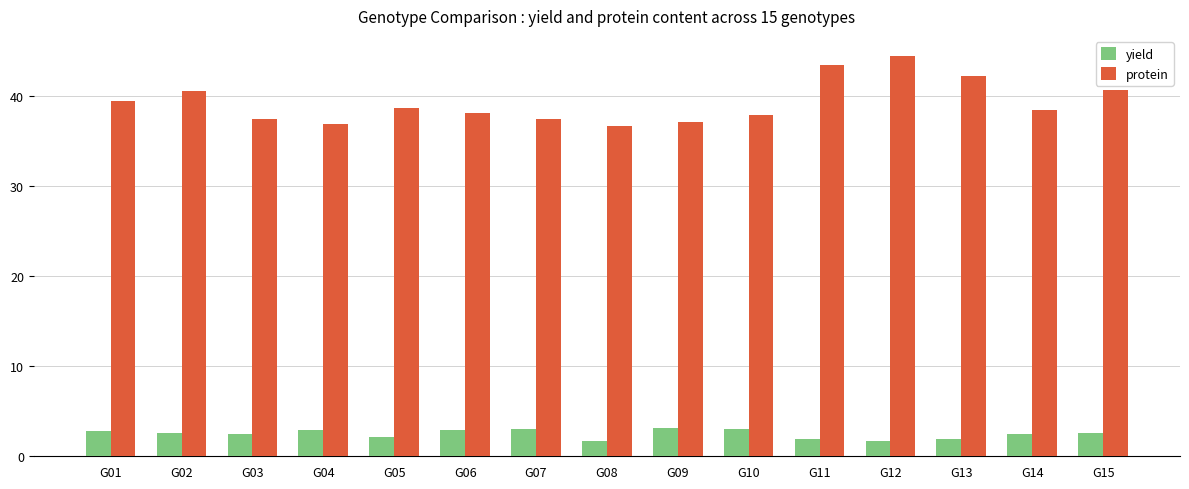

How many bars are there in each group?

2